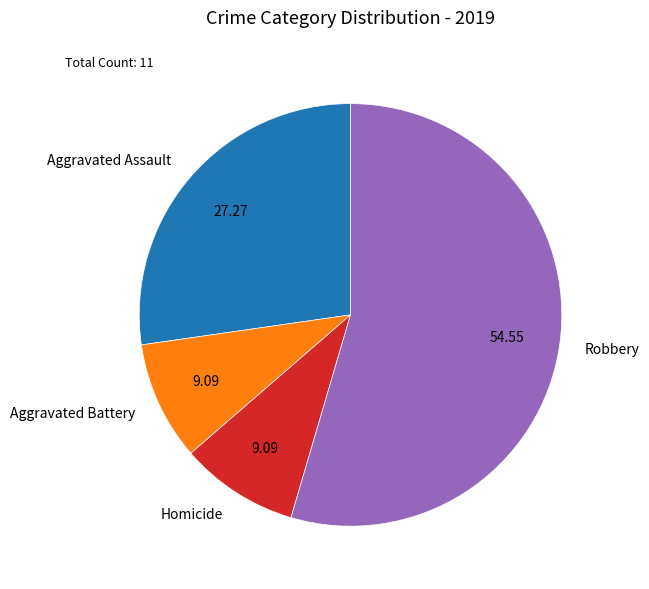

Which category has the biggest portion of the pie?

Robbery